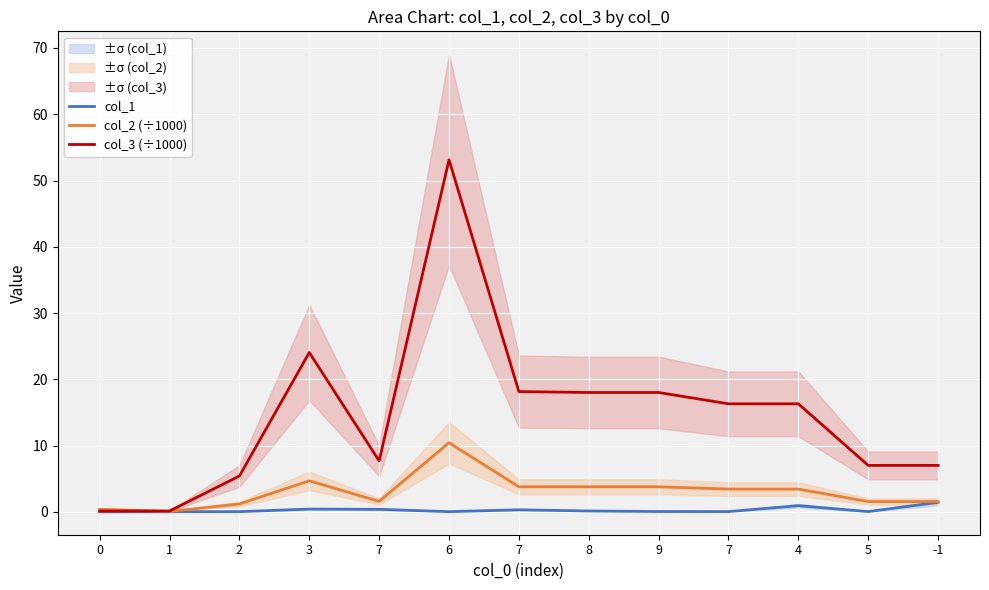

What is the difference between the col_2 (÷1000) values at -1 and 8?

2.2